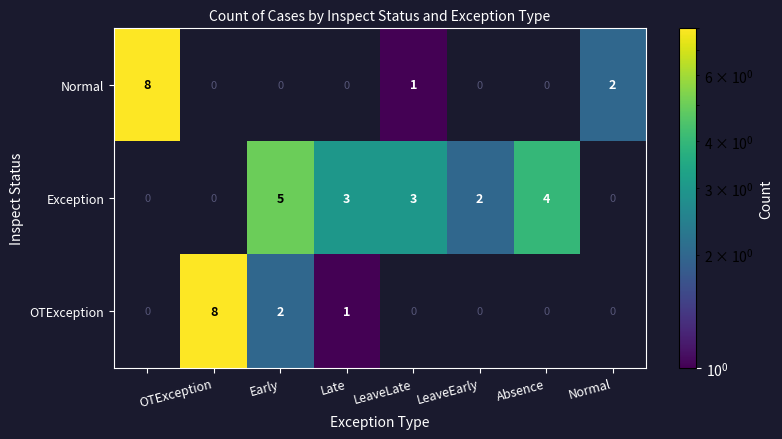

Between Early and LeaveEarly, which series saw the biggest shift?

Exception